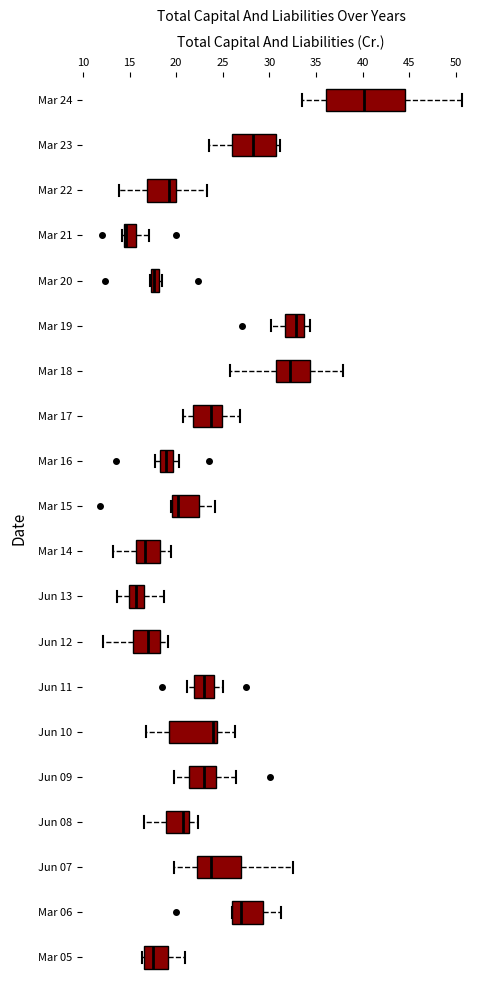

Which box has the furthest to the right median line?

Mar 24